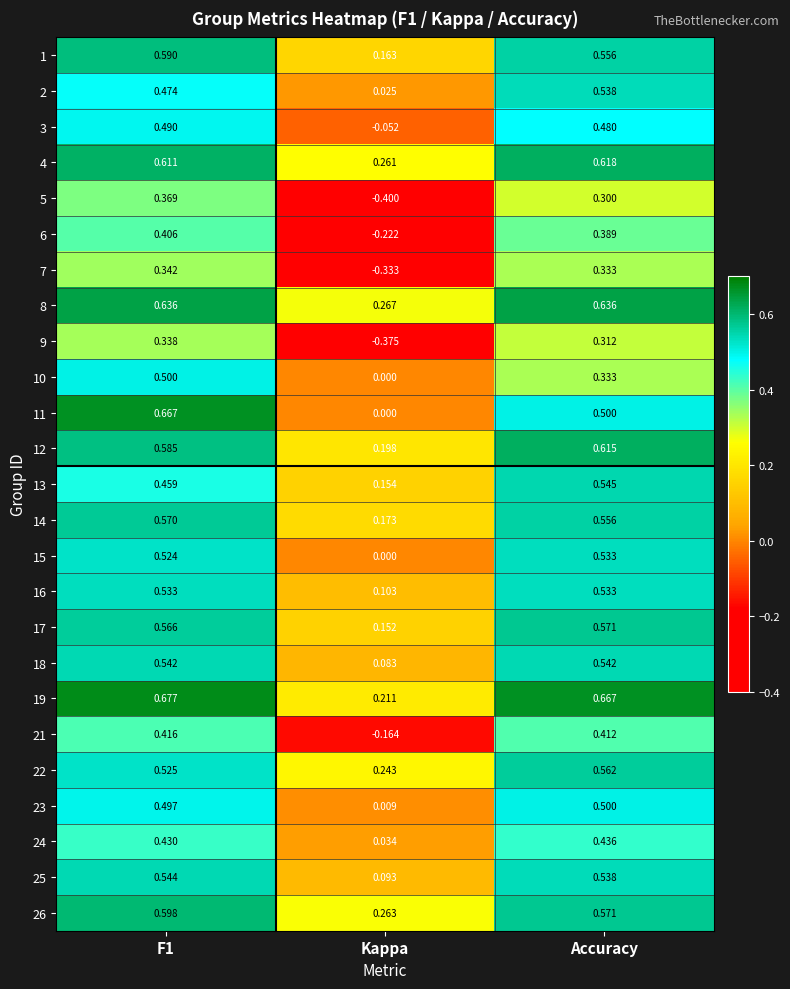

At which category does the chart reach its minimum across all series?

Kappa